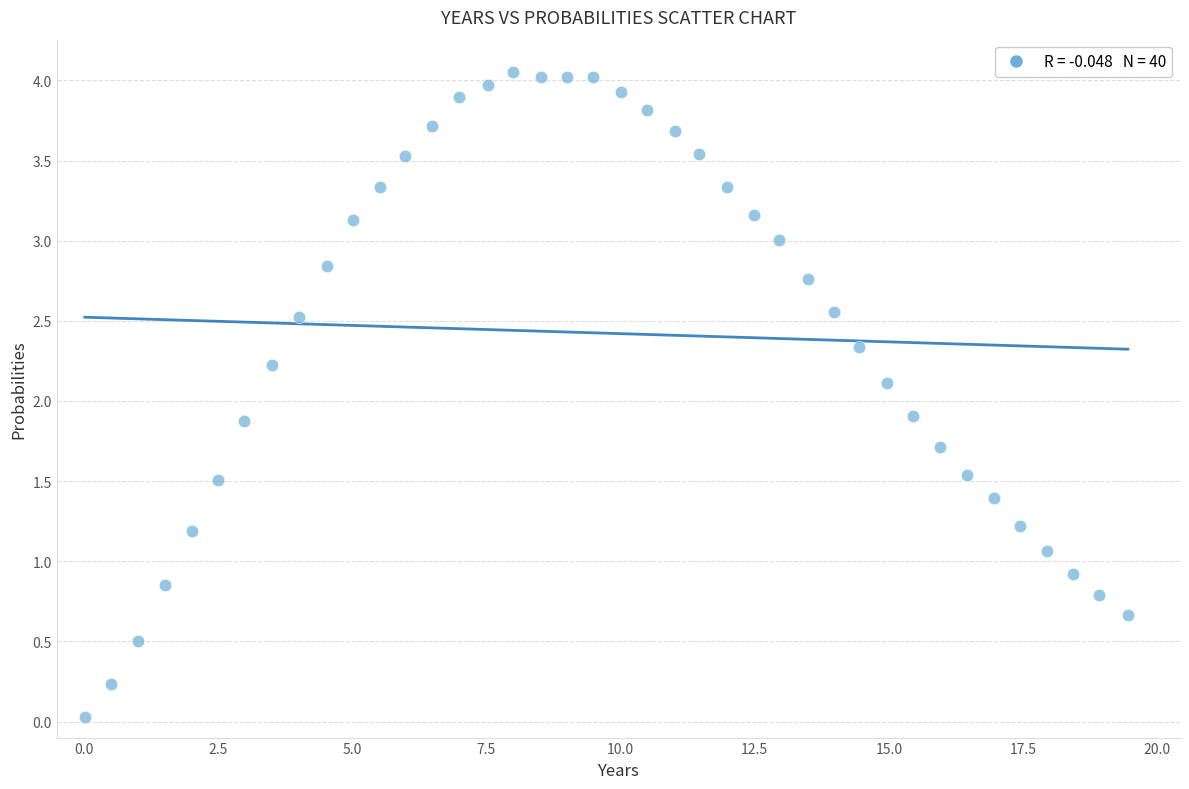

What is the range of X values (max minus min)?

19.4